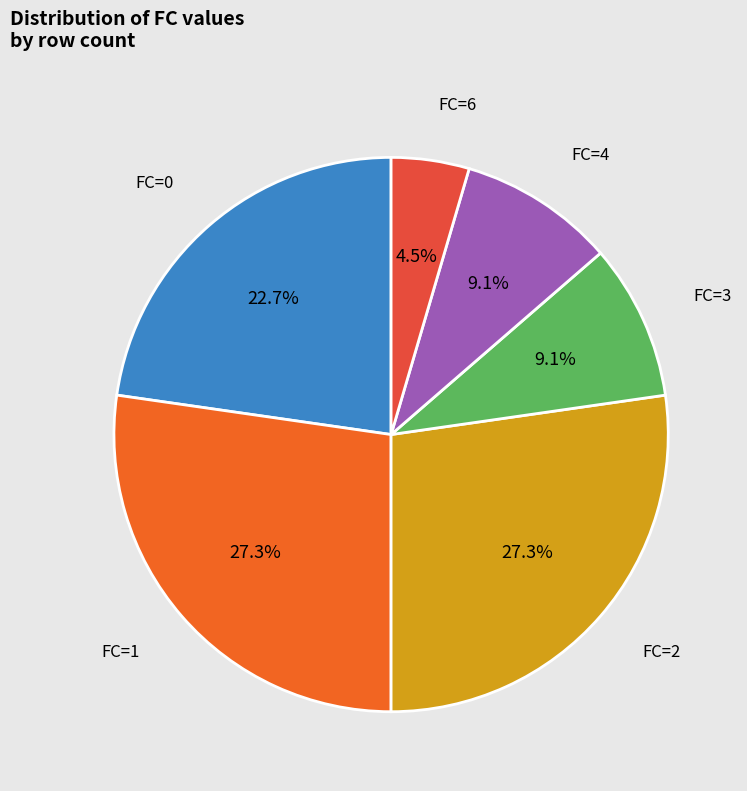

Rank the categories by value from lowest to highest.

6, 3, 4, 0, 1, 2